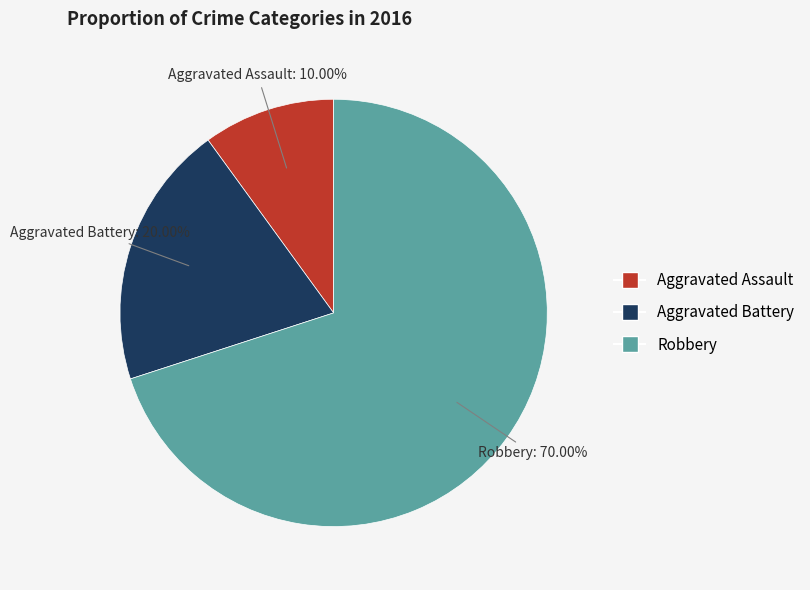

To the nearest percent, what is the difference between the largest and smallest slice percentages?

60%